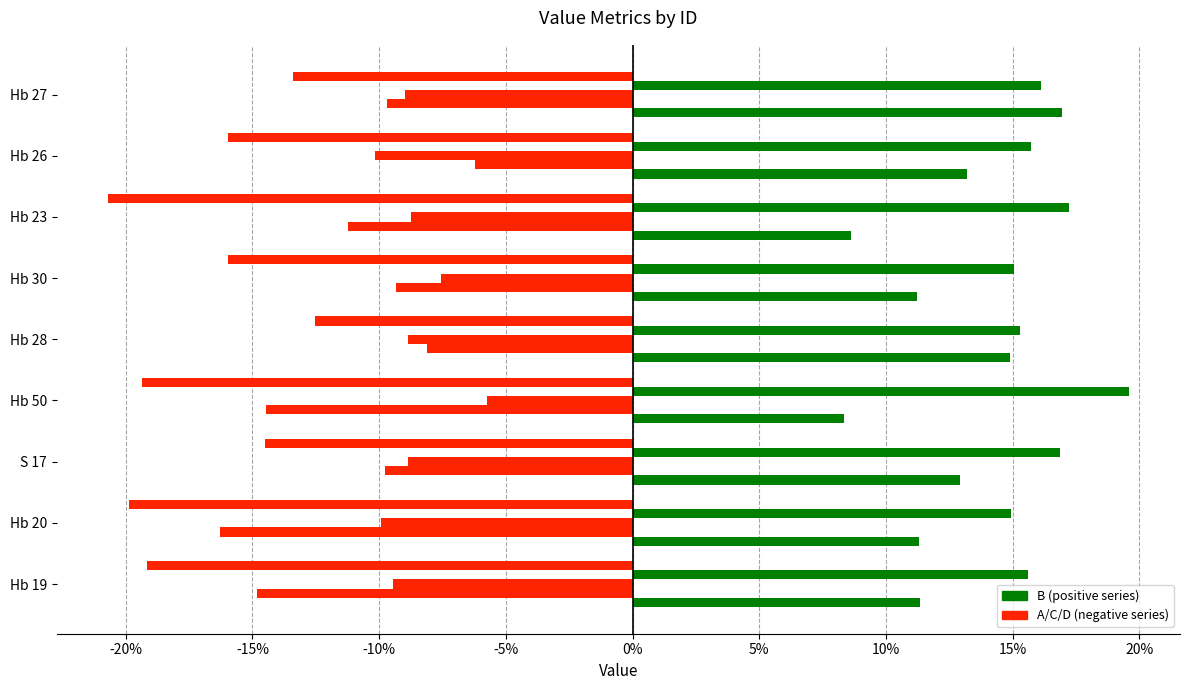

How many series are shown in this chart?

5